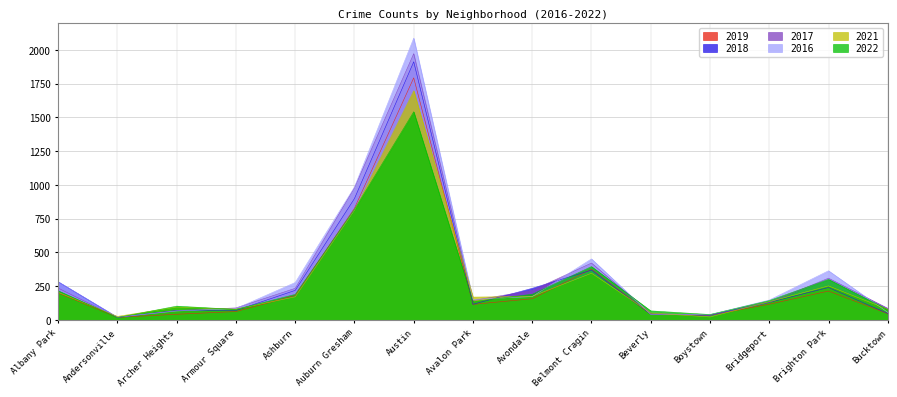

Which category has the highest value in the 2021 series?

Austin